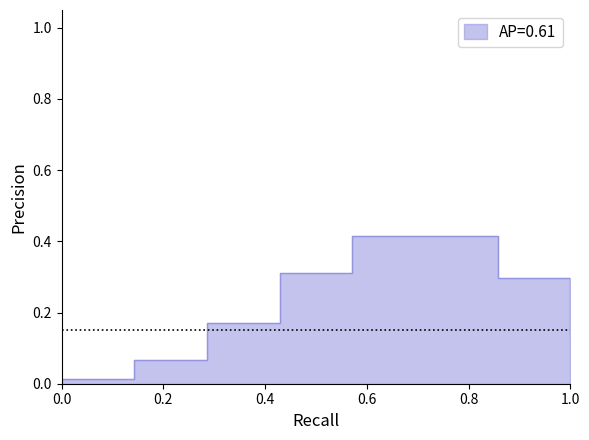

What is the maximum value shown in the chart?

0.4